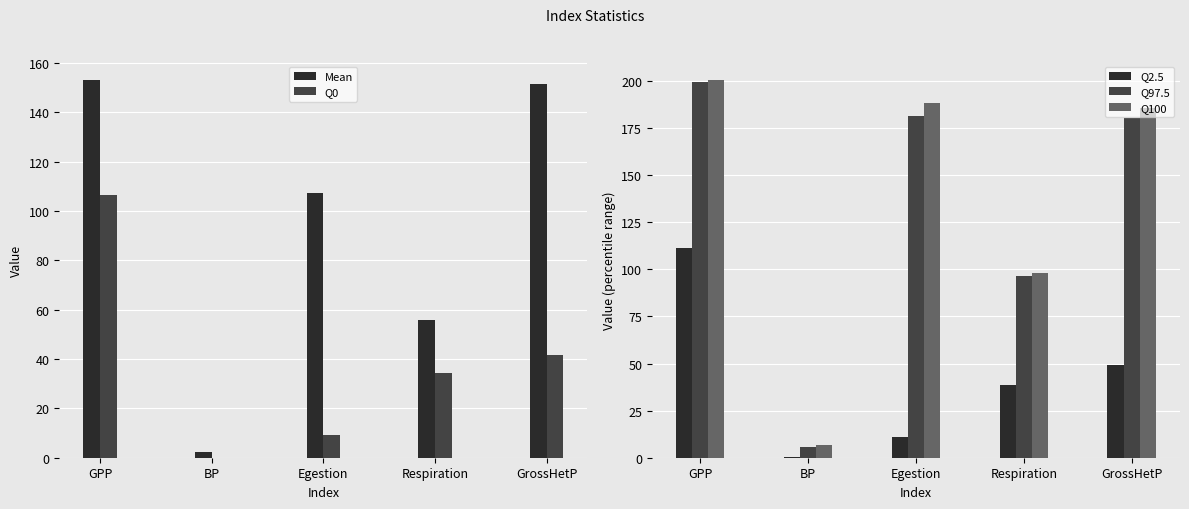

How many groups of bars are there?

5